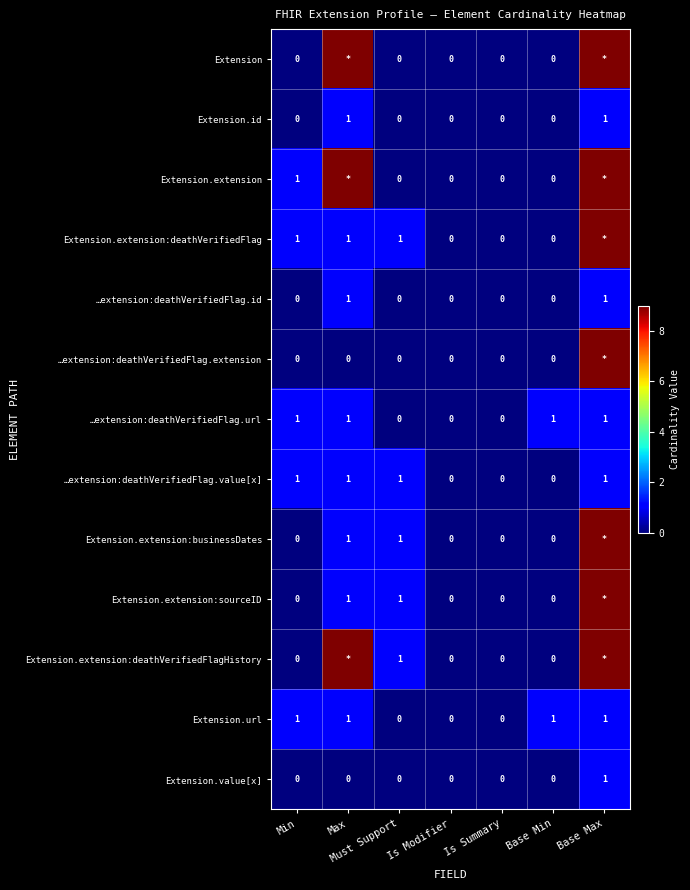

What is the spread (max minus min) of values at Base Max?

8